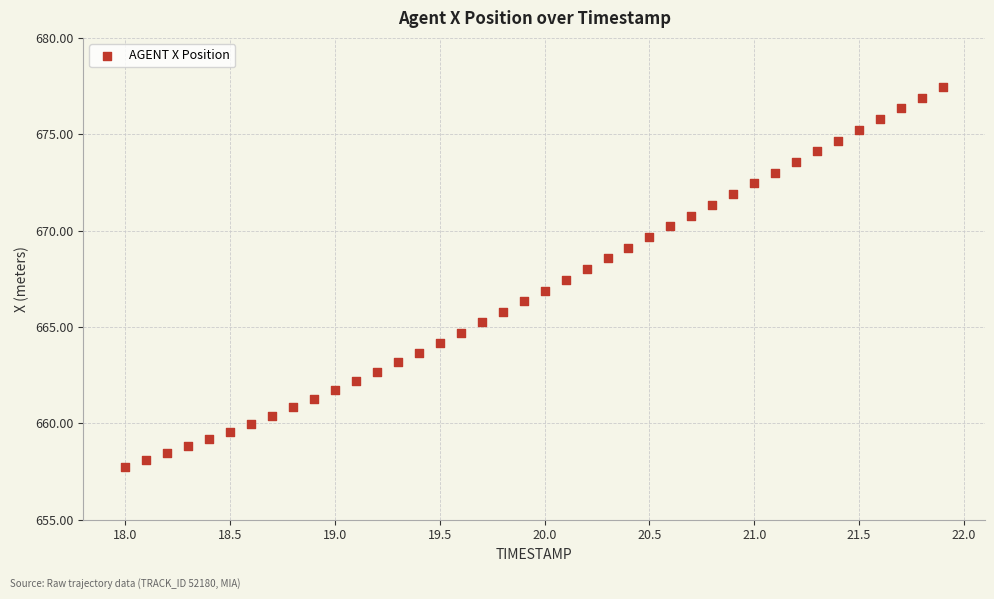

What is the range of Y values (max minus min)?

19.7